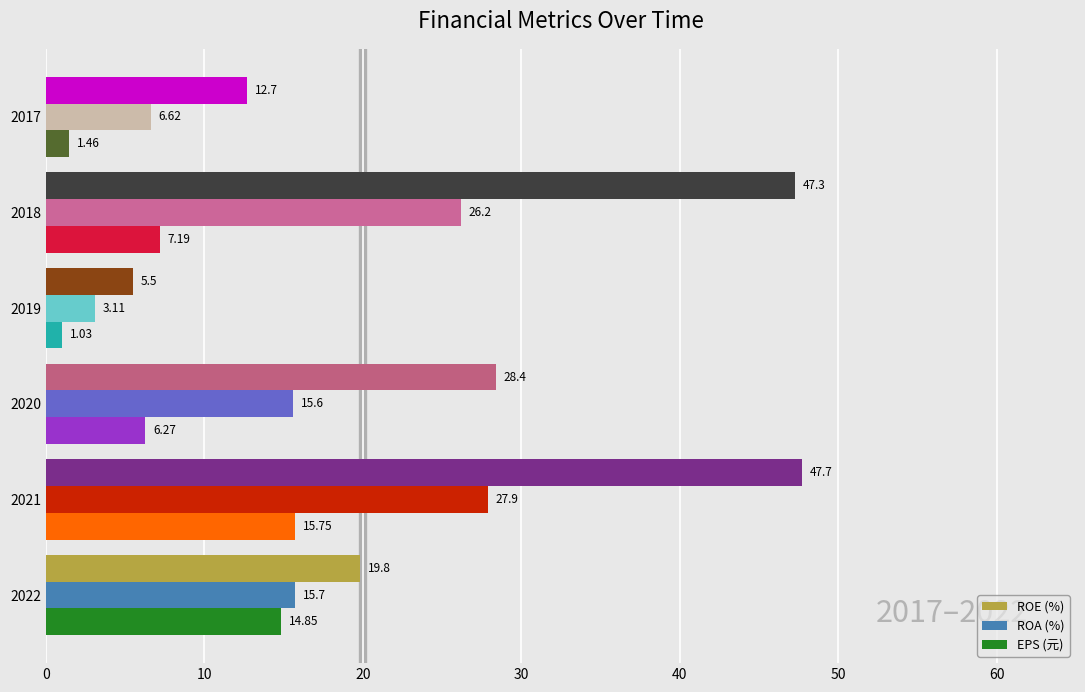

What is the difference between the highest and lowest values at 2017?

11.2